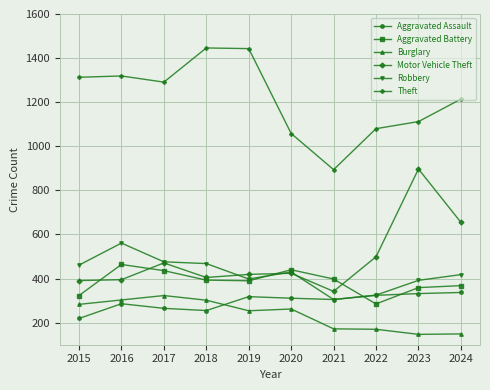

At 2024, list the series in order from smallest to largest.

Burglary, Aggravated Assault, Aggravated Battery, Robbery, Motor Vehicle Theft, Theft